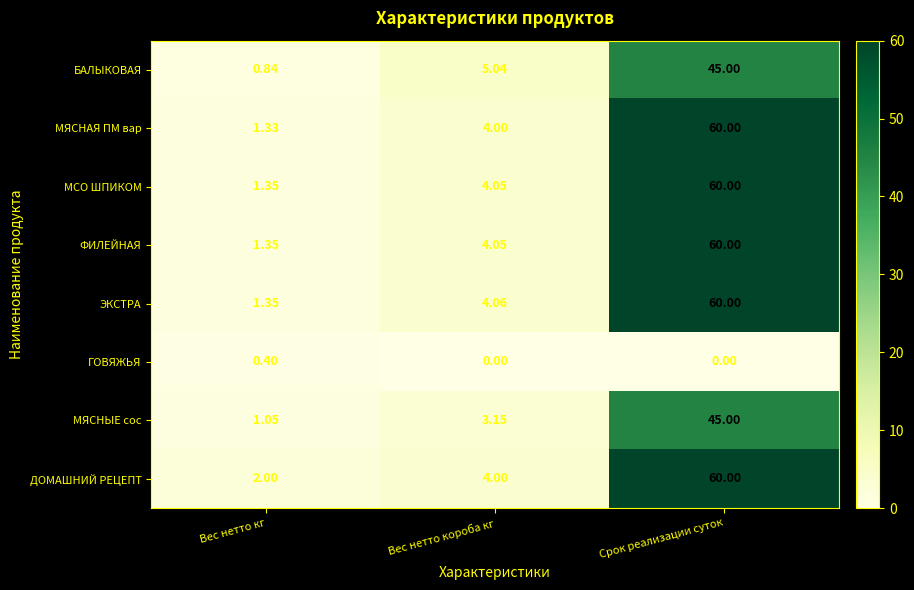

At which label is МСО ШПИКОМ closest to 30?

Вес нетто короба кг